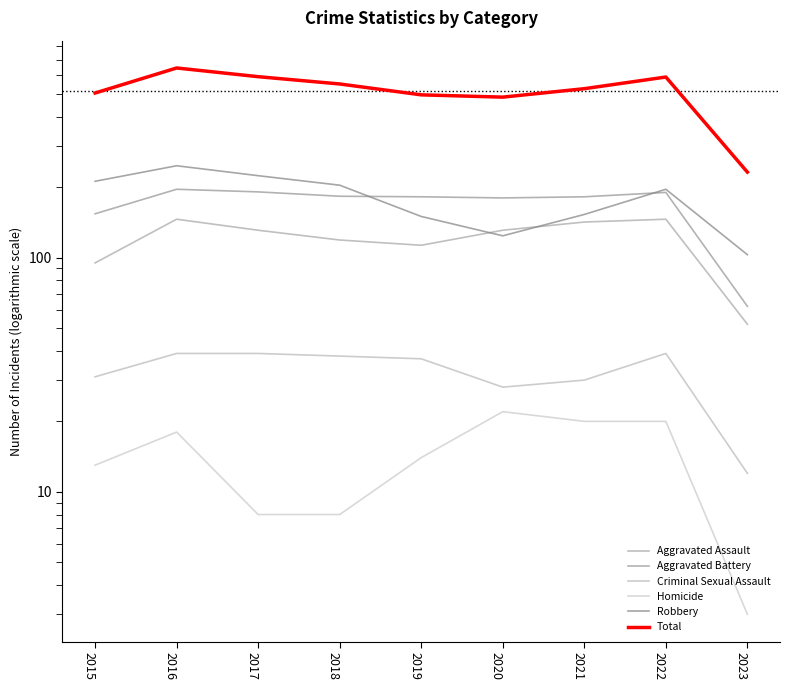

True or false: Homicide has more than 1 interior local peaks.

True